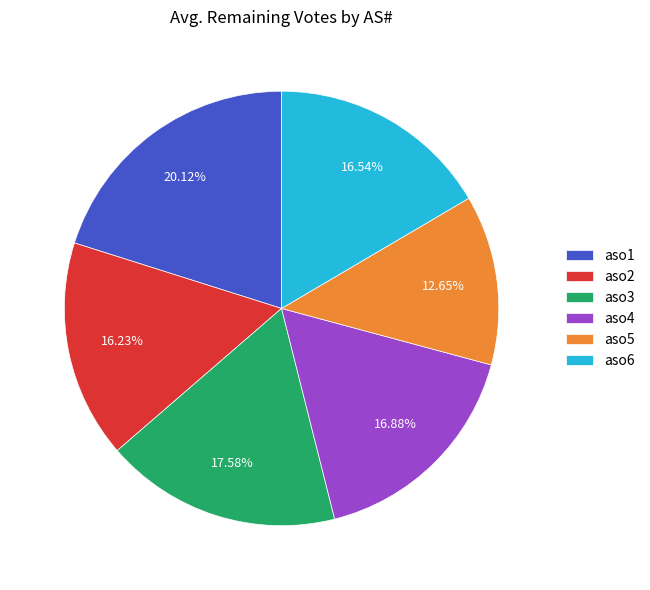

To the nearest percent, what is the difference between the aso5 and aso4 slice percentages?

4%